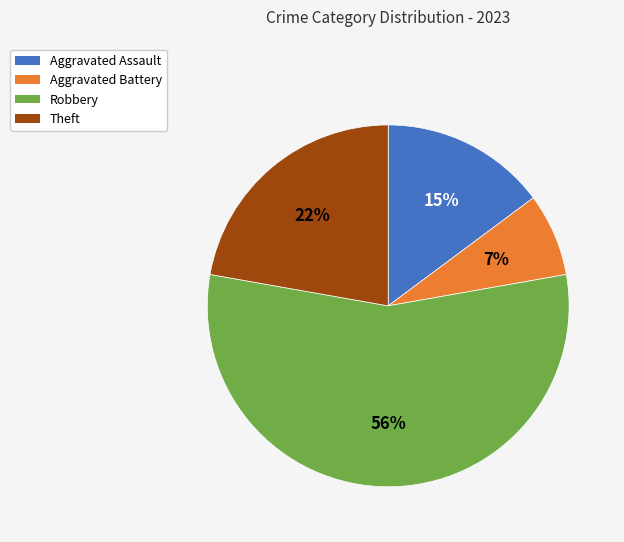

Rank the categories by value from highest to lowest.

Robbery, Theft, Aggravated Assault, Aggravated Battery